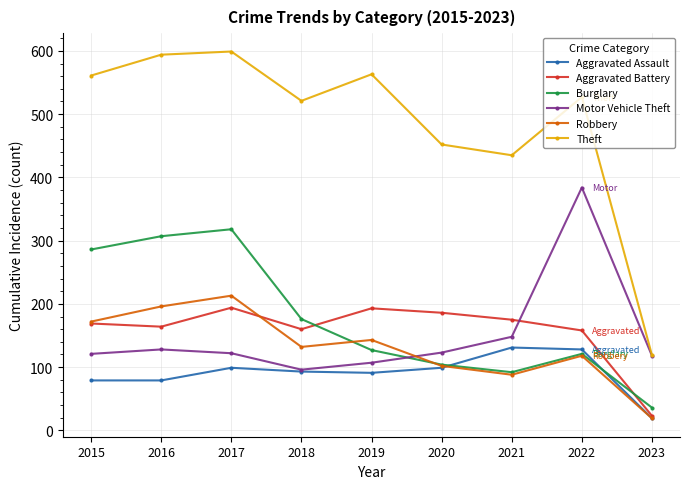

Where is Burglary nearest to the value 177?

2018